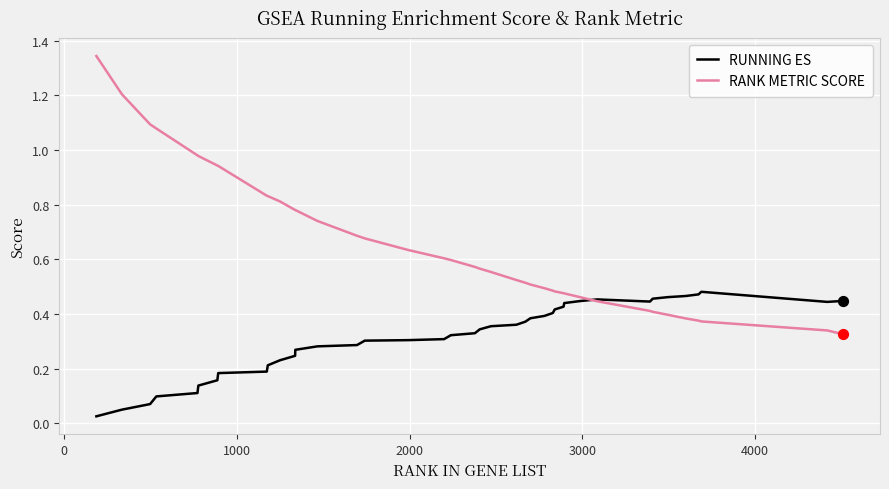

Which series has the largest total across all categories?

RANK METRIC SCORE